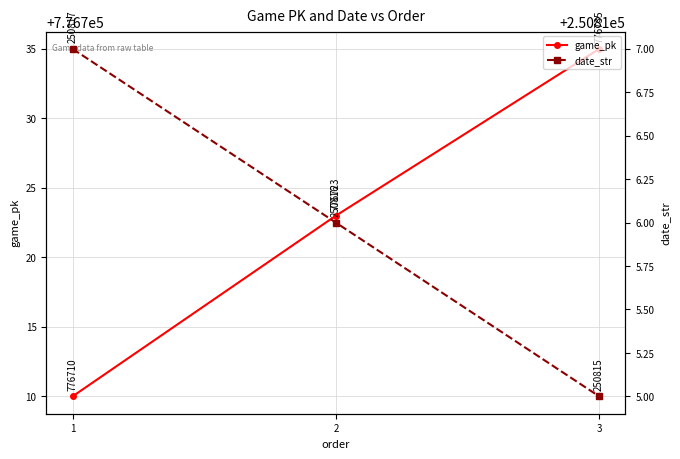

Rank the series by their average value, from lowest to highest.

date_str, game_pk